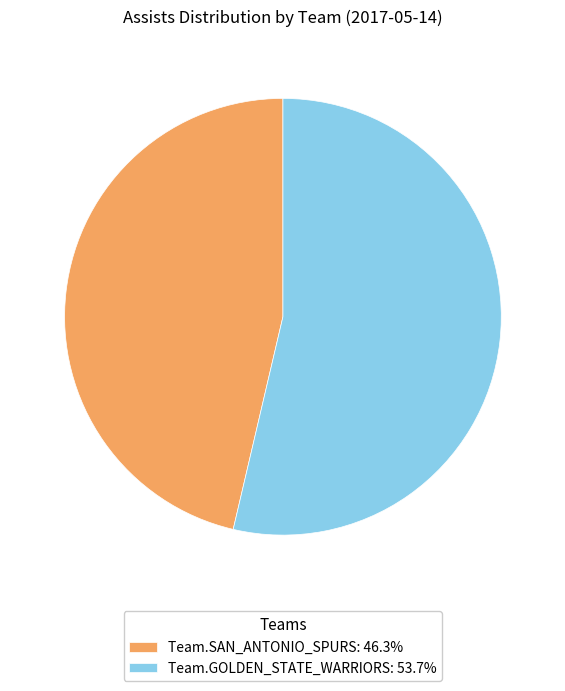

What is the ratio of the value at Team.GOLDEN_STATE_WARRIORS: 53.7% to the value at Team.SAN_ANTONIO_SPURS: 46.3%?

1.2